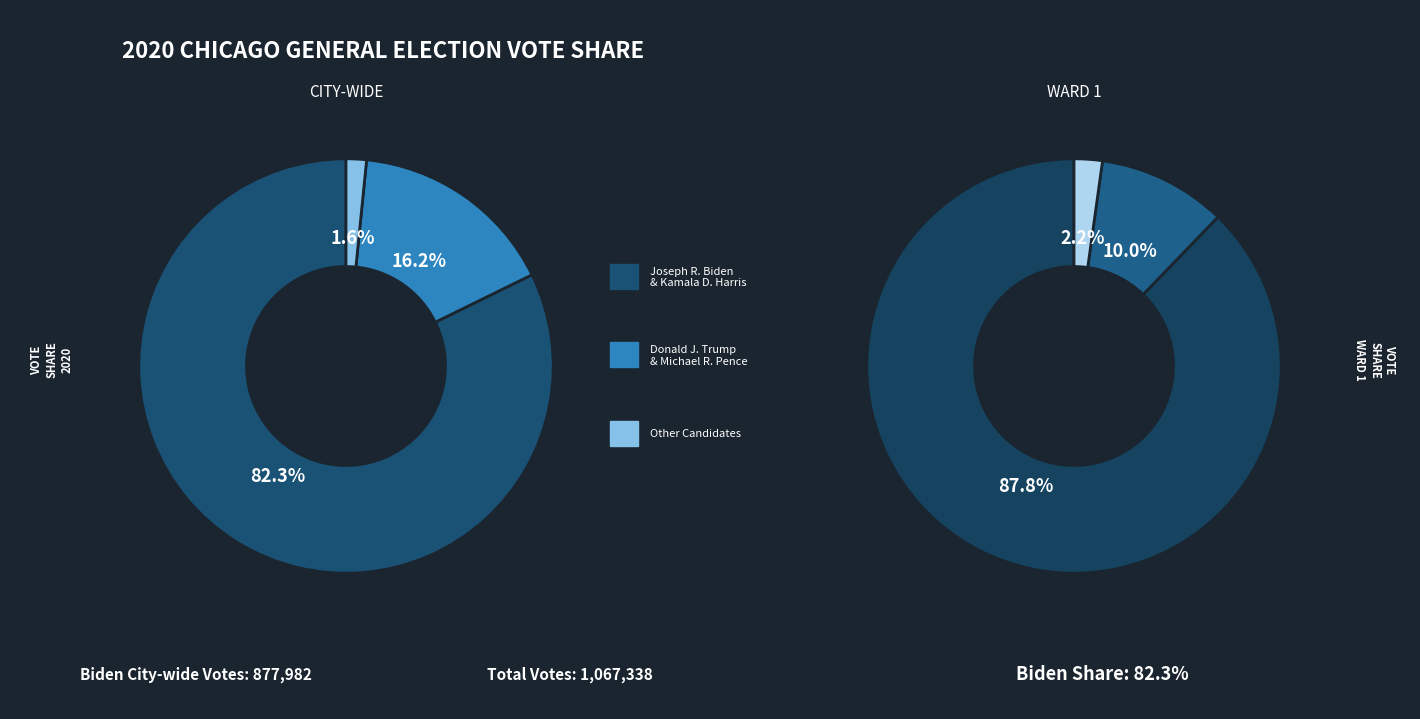

How many slices are in this pie chart?

6